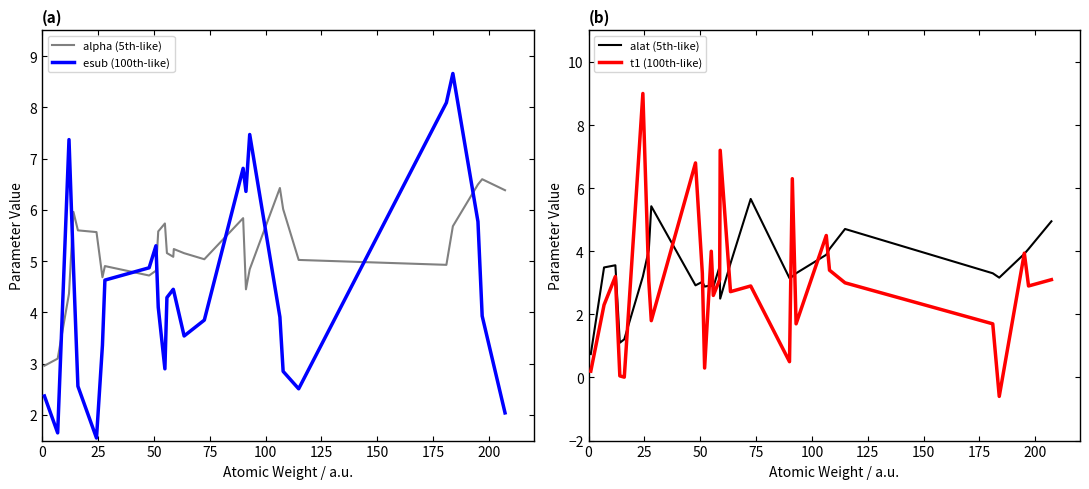

True or false: esub (100th-like) and alpha (5th-like) cross at least once.

True